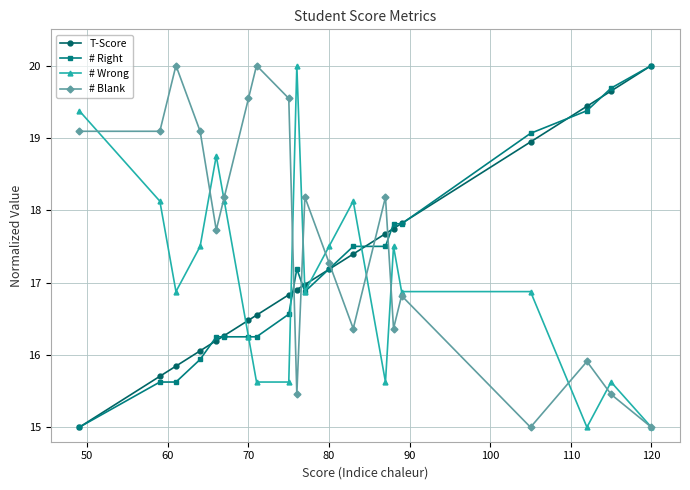

True or false: # Wrong has a value of 5.2 at 120.

False